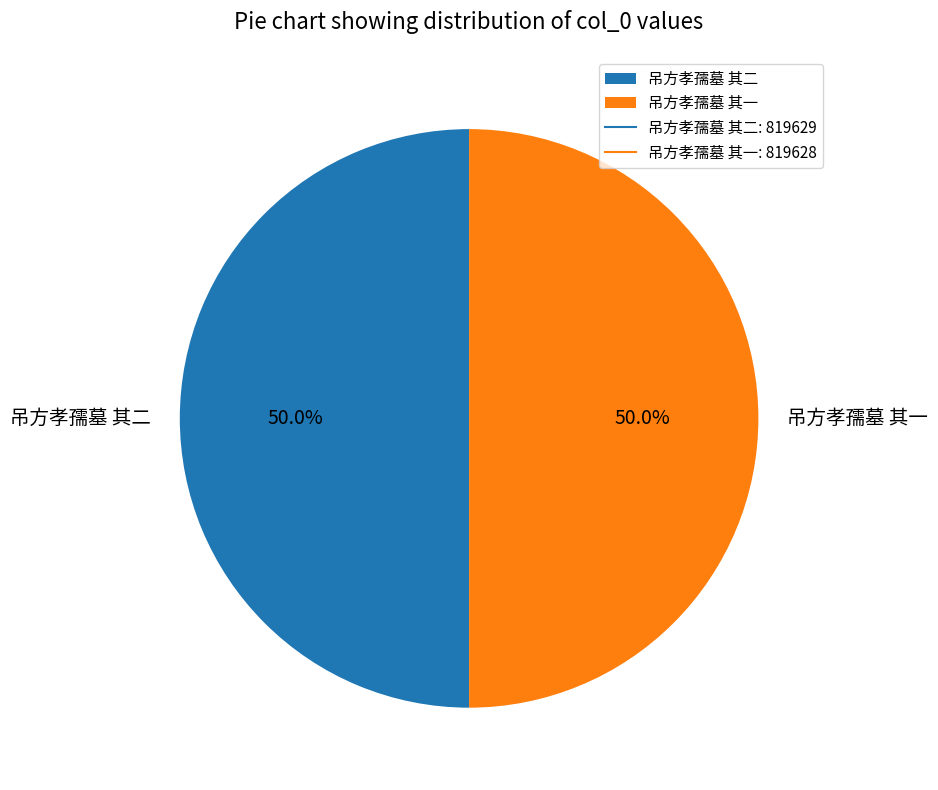

How many segments does this pie chart have?

2